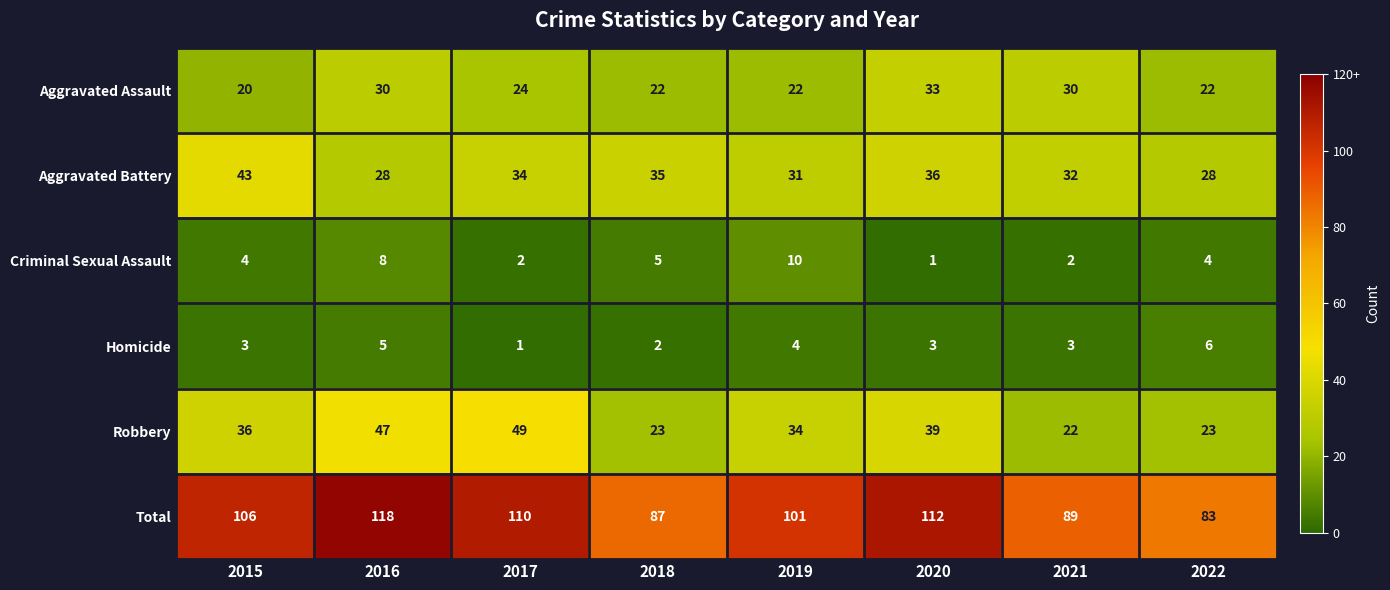

What is the difference between the maximum and minimum values in the Total series?

35